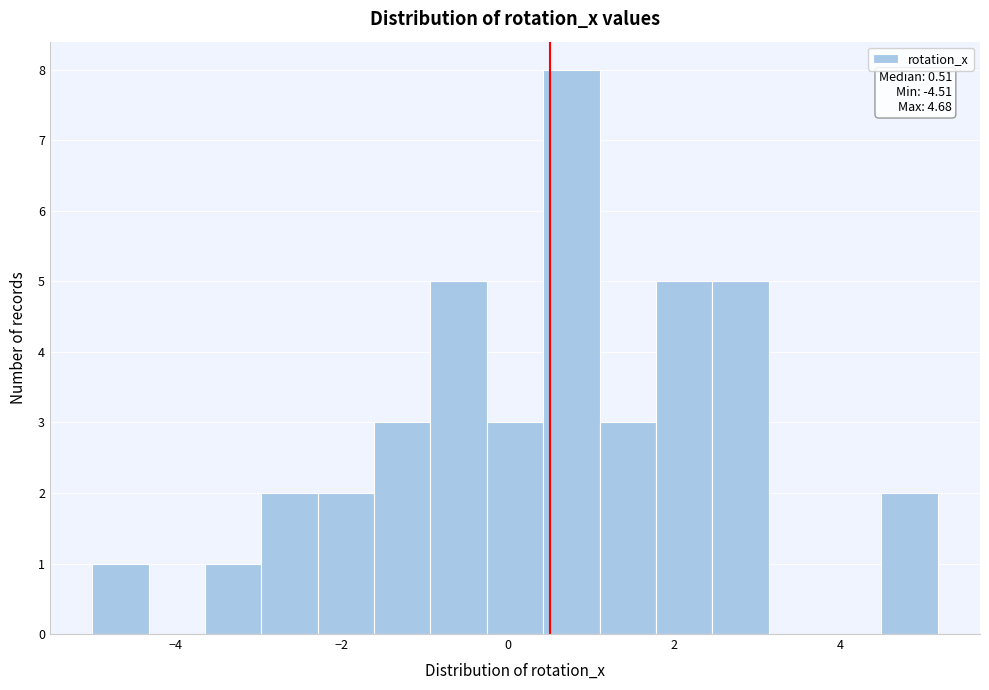

Read against the x-axis, roughly where is the centre of the tallest bar?

0.8